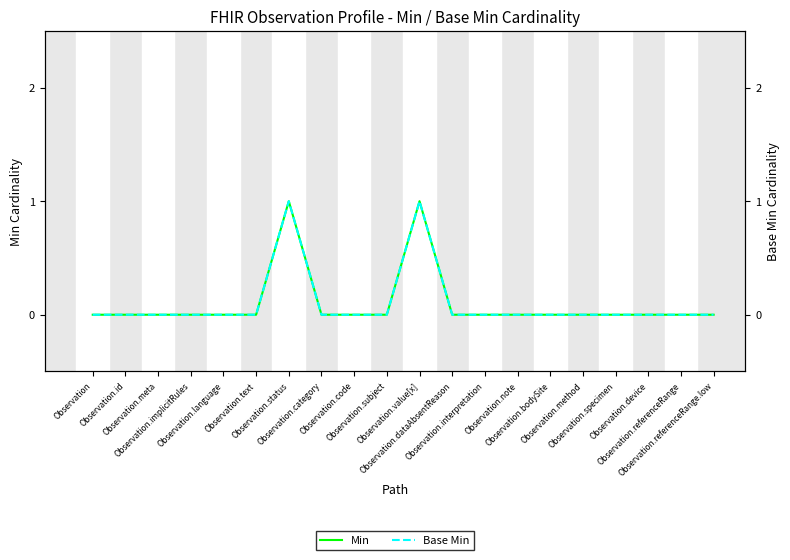

Is the value of Min at Observation.dataAbsentReason greater than the value of Base Min at Observation.device?

No